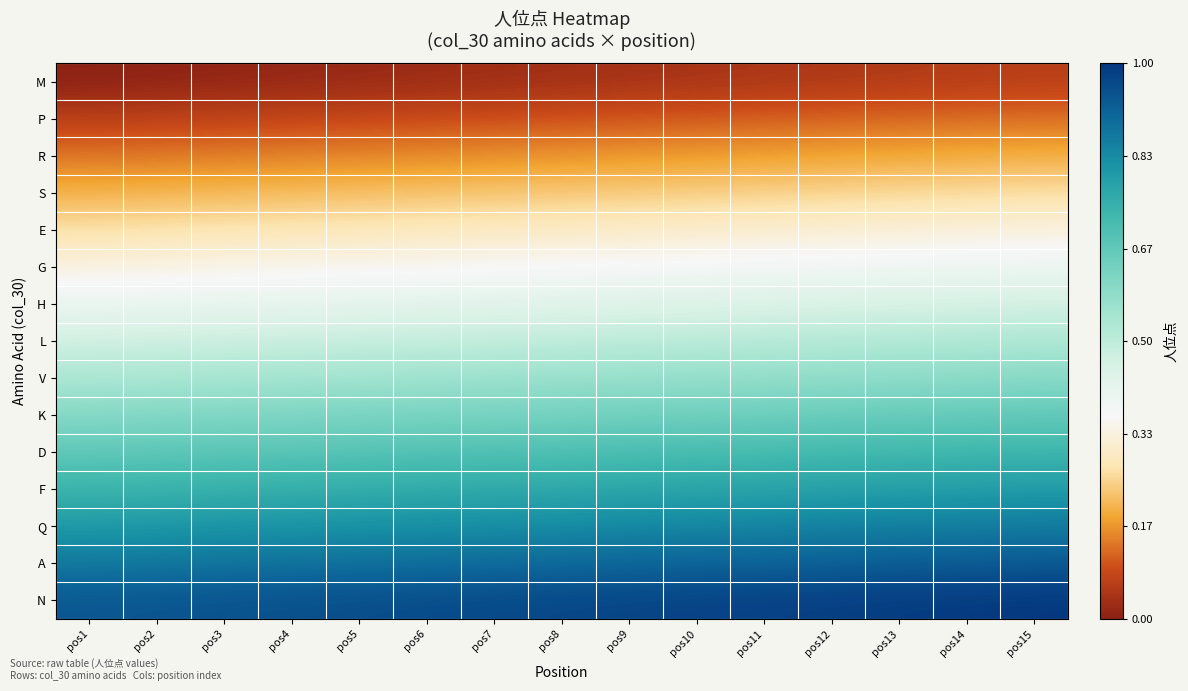

Which series has the largest total across all categories?

N